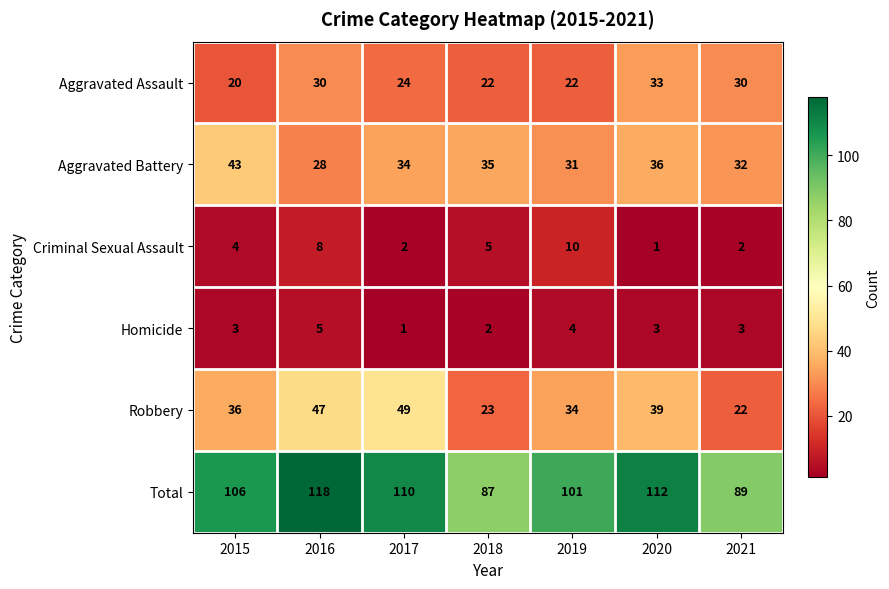

Read the Criminal Sexual Assault value at 2019.

10